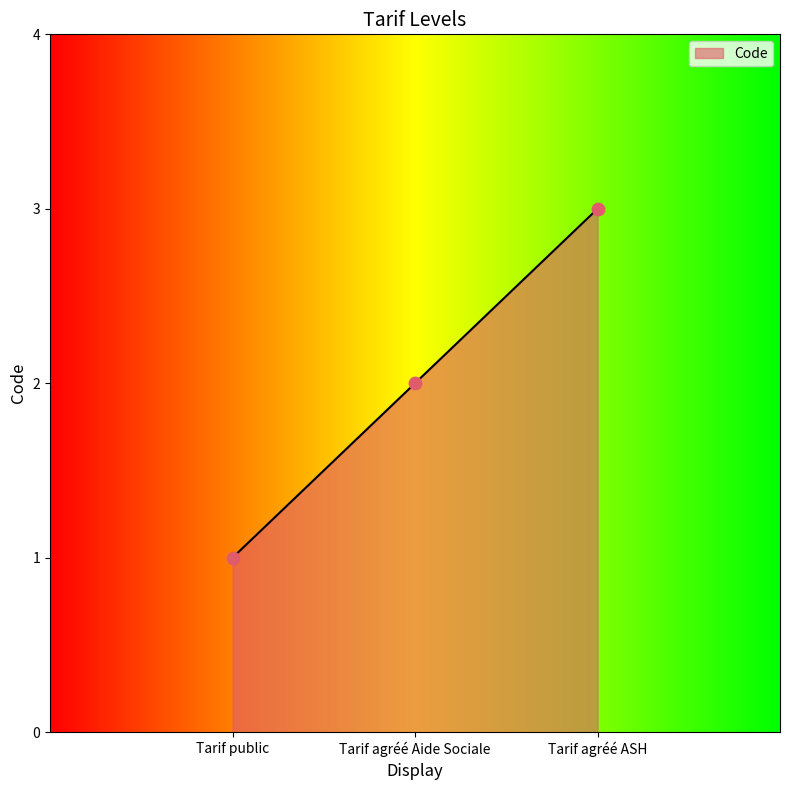

Which has a higher value, Tarif agréé ASH or Tarif agréé Aide Sociale?

Tarif agréé ASH